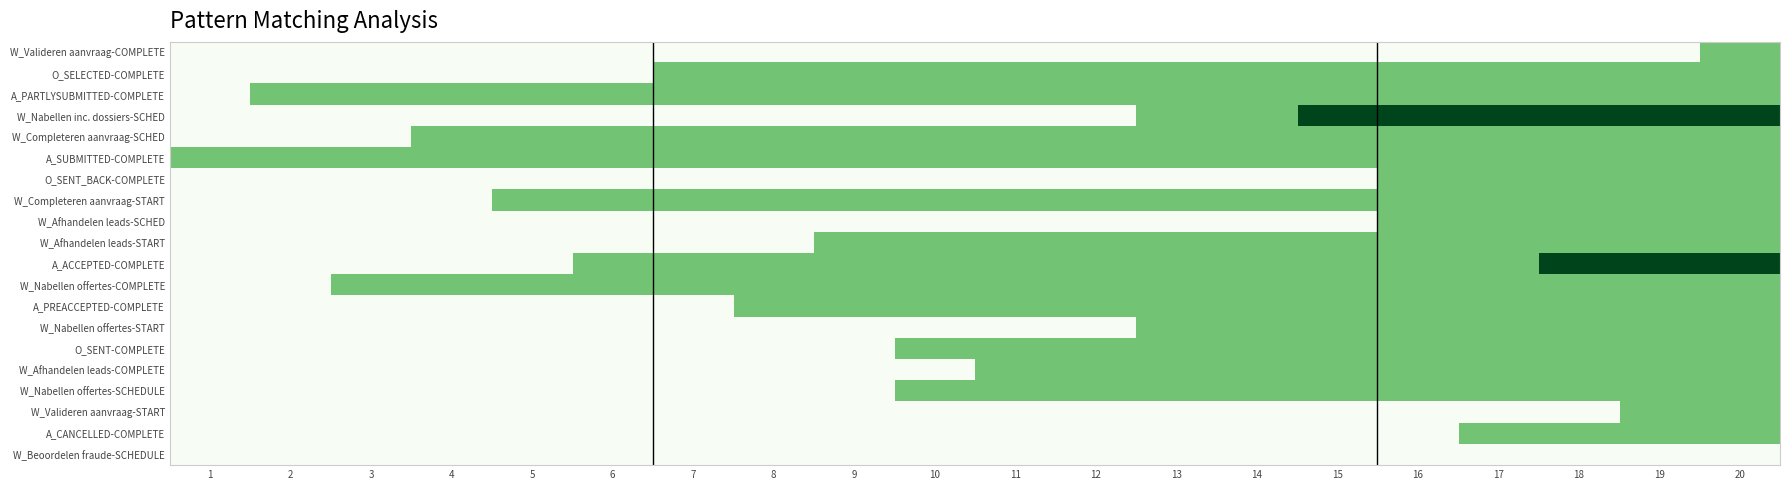

Reading right to left, extract all data points from this chart.

W_Valideren aanvraag-COMPLETE: 20=1	19=0	18=0	17=0	16=0	15=0	14=0	13=0	12=0	11=0	10=0	9=0	8=0	7=0	6=0	5=0	4=0	3=0	2=0	1=0
O_SELECTED-COMPLETE: 20=1	19=1	18=1	17=1	16=1	15=1	14=1	13=1	12=1	11=1	10=1	9=1	8=1	7=1	6=0	5=0	4=0	3=0	2=0	1=0
A_PARTLYSUBMITTED-COMPLETE: 20=1	19=1	18=1	17=1	16=1	15=1	14=1	13=1	12=1	11=1	10=1	9=1	8=1	7=1	6=1	5=1	4=1	3=1	2=1	1=0
W_Nabellen inc. dossiers-SCHED: 20=2	19=2	18=2	17=2	16=2	15=2	14=1	13=1	12=0	11=0	10=0	9=0	8=0	7=0	6=0	5=0	4=0	3=0	2=0	1=0
W_Completeren aanvraag-SCHED: 20=1	19=1	18=1	17=1	16=1	15=1	14=1	13=1	12=1	11=1	10=1	9=1	8=1	7=1	6=1	5=1	4=1	3=0	2=0	1=0
A_SUBMITTED-COMPLETE: 20=1	19=1	18=1	17=1	16=1	15=1	14=1	13=1	12=1	11=1	10=1	9=1	8=1	7=1	6=1	5=1	4=1	3=1	2=1	1=1
O_SENT_BACK-COMPLETE: 20=1	19=1	18=1	17=1	16=1	15=0	14=0	13=0	12=0	11=0	10=0	9=0	8=0	7=0	6=0	5=0	4=0	3=0	2=0	1=0
W_Completeren aanvraag-START: 20=1	19=1	18=1	17=1	16=1	15=1	14=1	13=1	12=1	11=1	10=1	9=1	8=1	7=1	6=1	5=1	4=0	3=0	2=0	1=0
W_Afhandelen leads-SCHED: 20=1	19=1	18=1	17=1	16=1	15=0	14=0	13=0	12=0	11=0	10=0	9=0	8=0	7=0	6=0	5=0	4=0	3=0	2=0	1=0
W_Afhandelen leads-START: 20=1	19=1	18=1	17=1	16=1	15=1	14=1	13=1	12=1	11=1	10=1	9=1	8=0	7=0	6=0	5=0	4=0	3=0	2=0	1=0
A_ACCEPTED-COMPLETE: 20=2	19=2	18=2	17=1	16=1	15=1	14=1	13=1	12=1	11=1	10=1	9=1	8=1	7=1	6=1	5=0	4=0	3=0	2=0	1=0
W_Nabellen offertes-COMPLETE: 20=1	19=1	18=1	17=1	16=1	15=1	14=1	13=1	12=1	11=1	10=1	9=1	8=1	7=1	6=1	5=1	4=1	3=1	2=0	1=0
A_PREACCEPTED-COMPLETE: 20=1	19=1	18=1	17=1	16=1	15=1	14=1	13=1	12=1	11=1	10=1	9=1	8=1	7=0	6=0	5=0	4=0	3=0	2=0	1=0
W_Nabellen offertes-START: 20=1	19=1	18=1	17=1	16=1	15=1	14=1	13=1	12=0	11=0	10=0	9=0	8=0	7=0	6=0	5=0	4=0	3=0	2=0	1=0
O_SENT-COMPLETE: 20=1	19=1	18=1	17=1	16=1	15=1	14=1	13=1	12=1	11=1	10=1	9=0	8=0	7=0	6=0	5=0	4=0	3=0	2=0	1=0
W_Afhandelen leads-COMPLETE: 20=1	19=1	18=1	17=1	16=1	15=1	14=1	13=1	12=1	11=1	10=0	9=0	8=0	7=0	6=0	5=0	4=0	3=0	2=0	1=0
W_Nabellen offertes-SCHEDULE: 20=1	19=1	18=1	17=1	16=1	15=1	14=1	13=1	12=1	11=1	10=1	9=0	8=0	7=0	6=0	5=0	4=0	3=0	2=0	1=0
W_Valideren aanvraag-START: 20=1	19=1	18=0	17=0	16=0	15=0	14=0	13=0	12=0	11=0	10=0	9=0	8=0	7=0	6=0	5=0	4=0	3=0	2=0	1=0
A_CANCELLED-COMPLETE: 20=1	19=1	18=1	17=1	16=0	15=0	14=0	13=0	12=0	11=0	10=0	9=0	8=0	7=0	6=0	5=0	4=0	3=0	2=0	1=0
W_Beoordelen fraude-SCHEDULE: 20=0	19=0	18=0	17=0	16=0	15=0	14=0	13=0	12=0	11=0	10=0	9=0	8=0	7=0	6=0	5=0	4=0	3=0	2=0	1=0